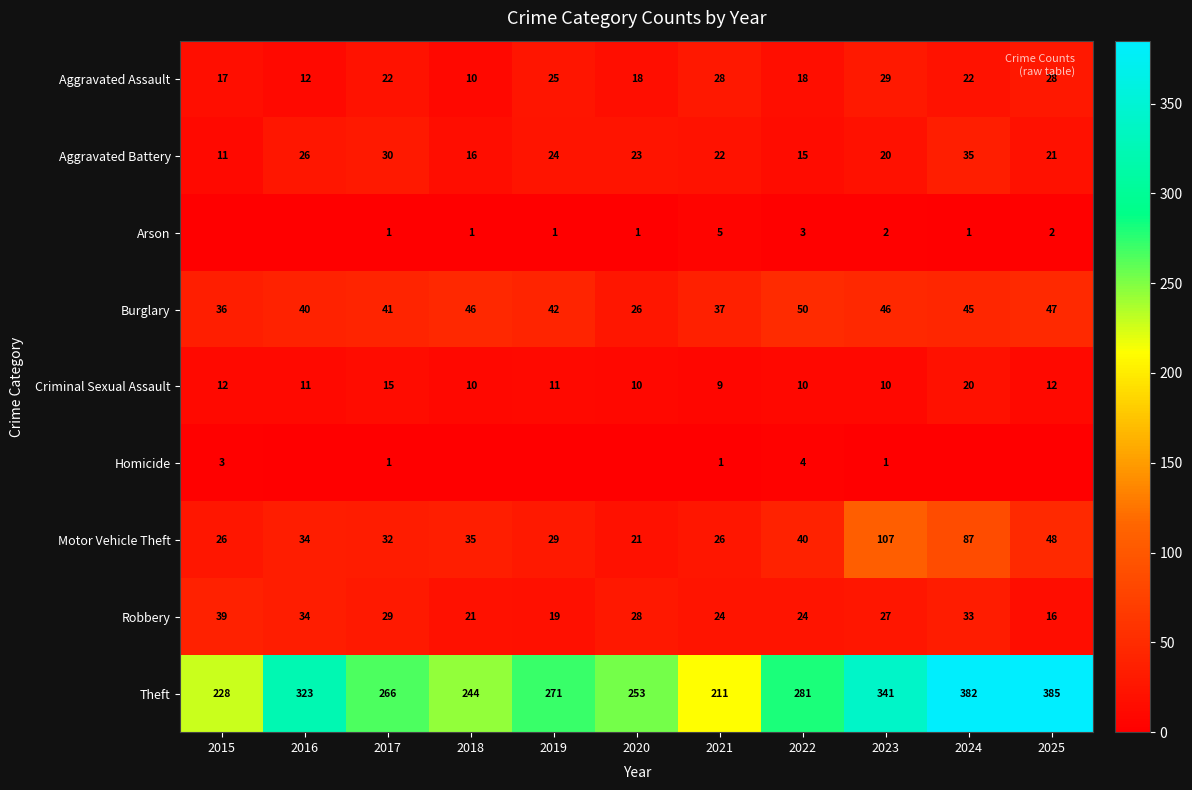

Which category has the highest value across all series?

2025